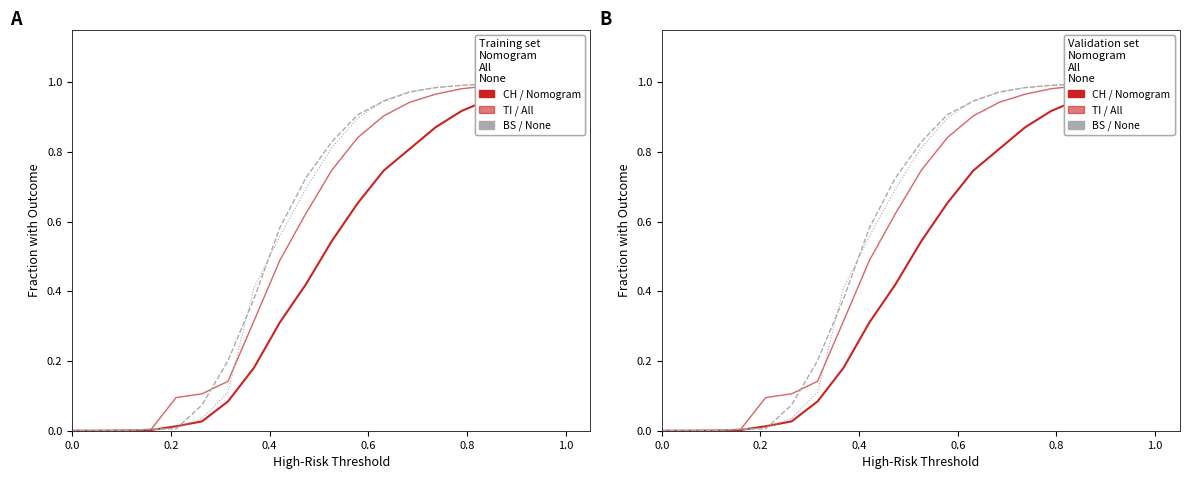

True or false: CH (Nomogram) has a value of 0.0 at 0.8.

False